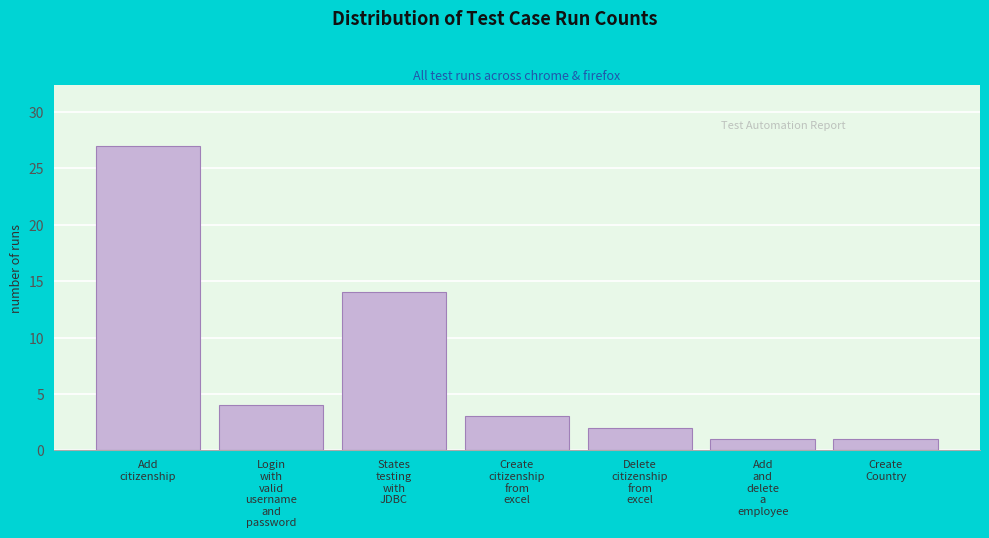

Reading left to right, transcribe all the data shown in this chart.

27	4	14	3	2	1	1